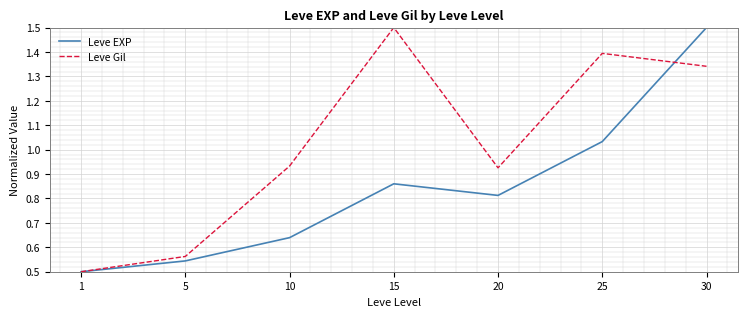

Is this an area chart (filled region under the line)?

No